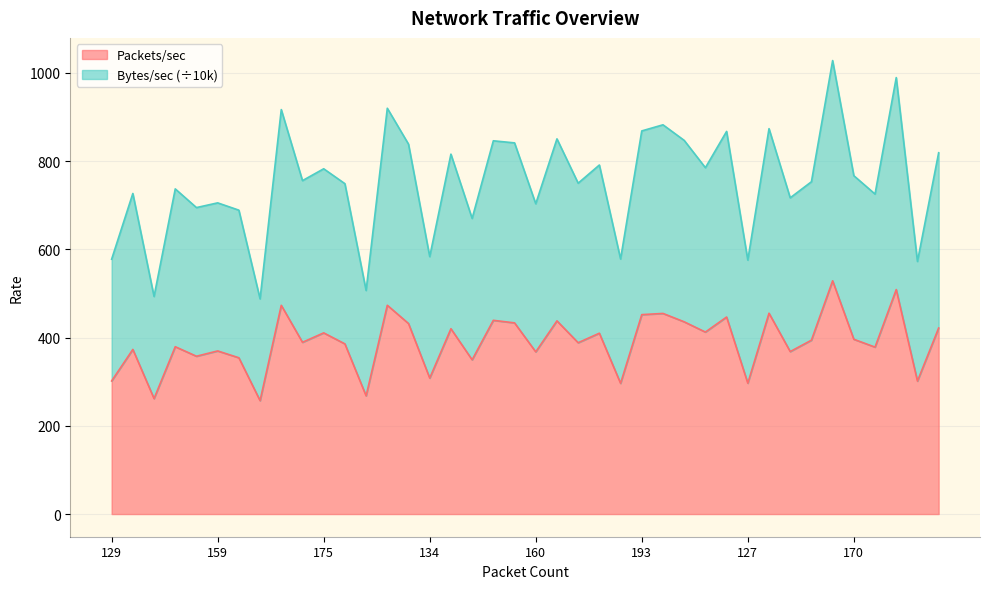

In Bytes/sec, how many points are lower than both neighbors (excluding endpoints)?

15